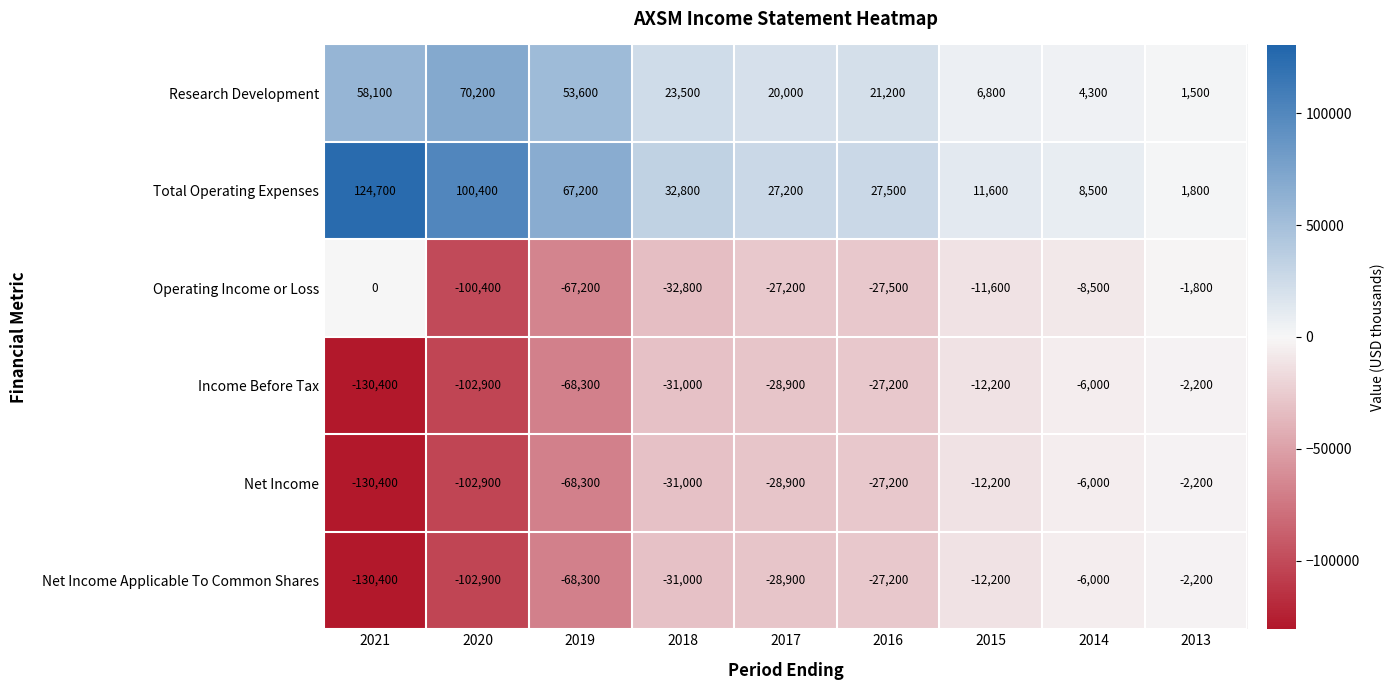

What is the maximum value shown in the chart?

124700